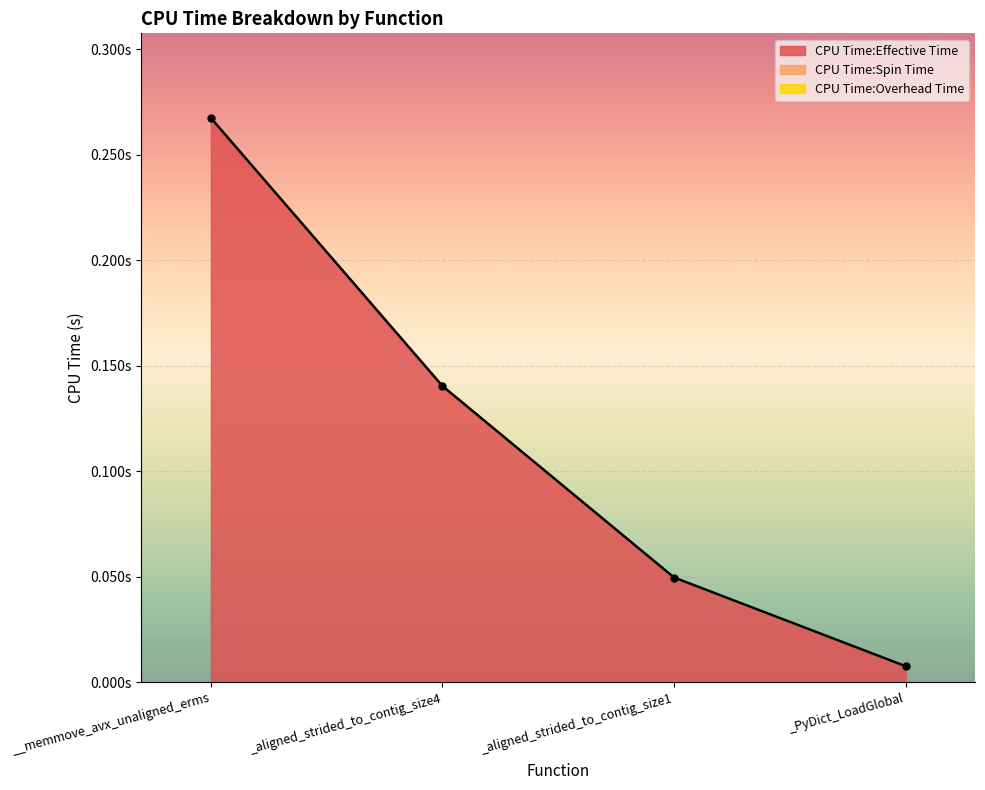

Which has a higher value, _aligned_strided_to_contig_size4 or __memmove_avx_unaligned_erms?

__memmove_avx_unaligned_erms